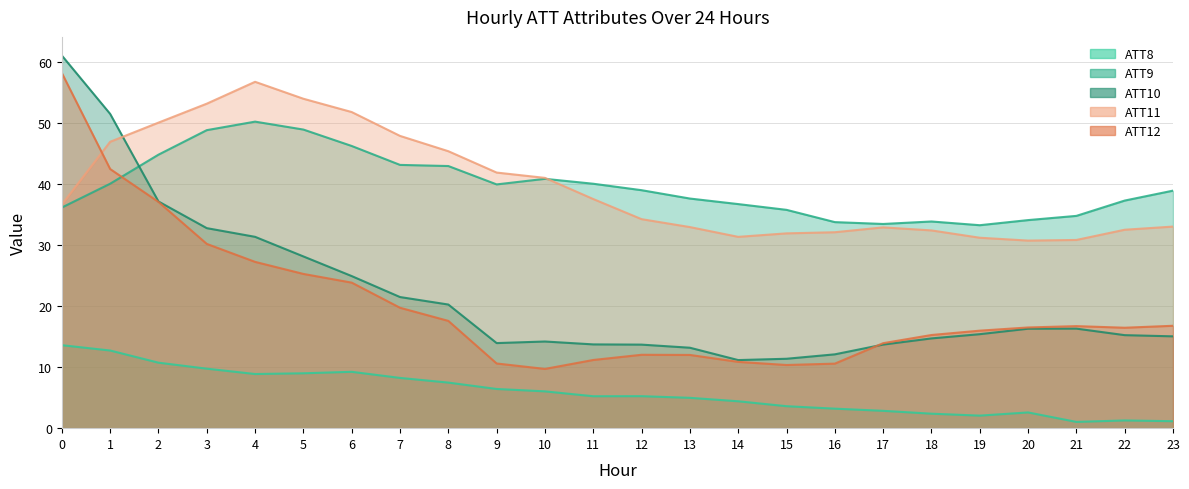

Does the chart display data point markers on the line(s)?

No